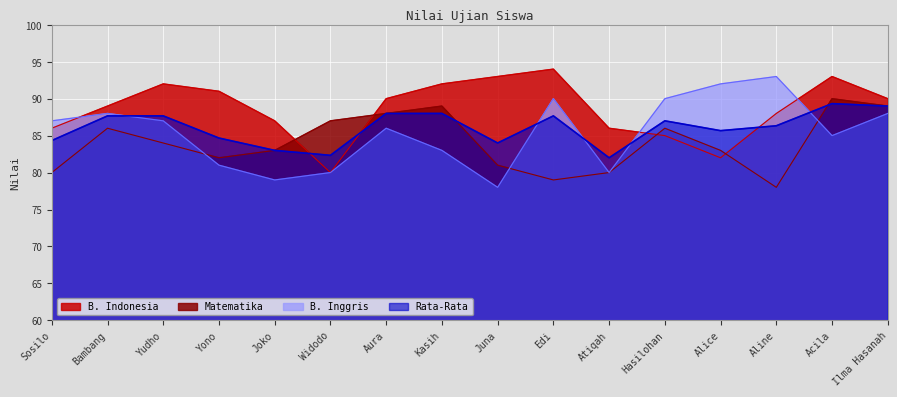

Between Aline and Yudho, which is larger?

Yudho